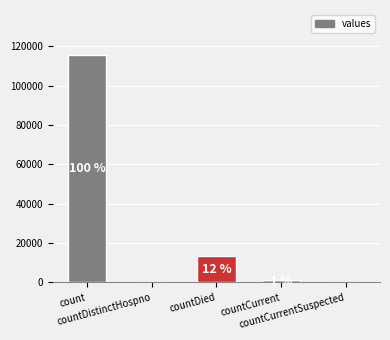

How many bars are there in total?

5